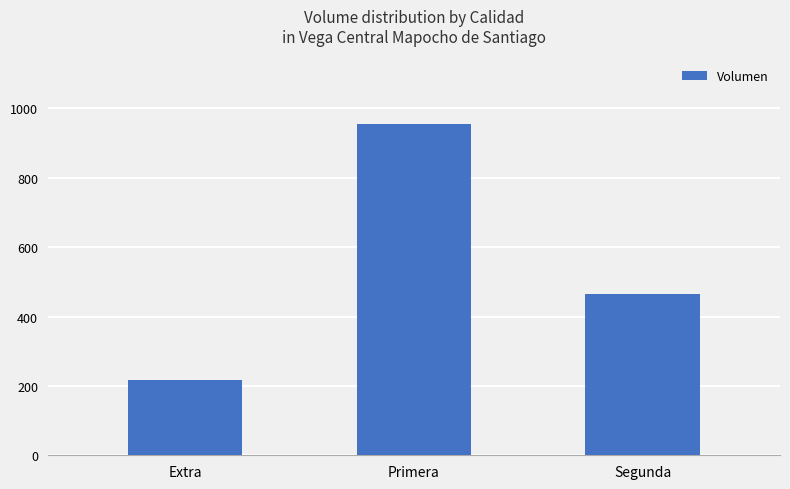

Rank the categories by value from lowest to highest.

Extra, Segunda, Primera